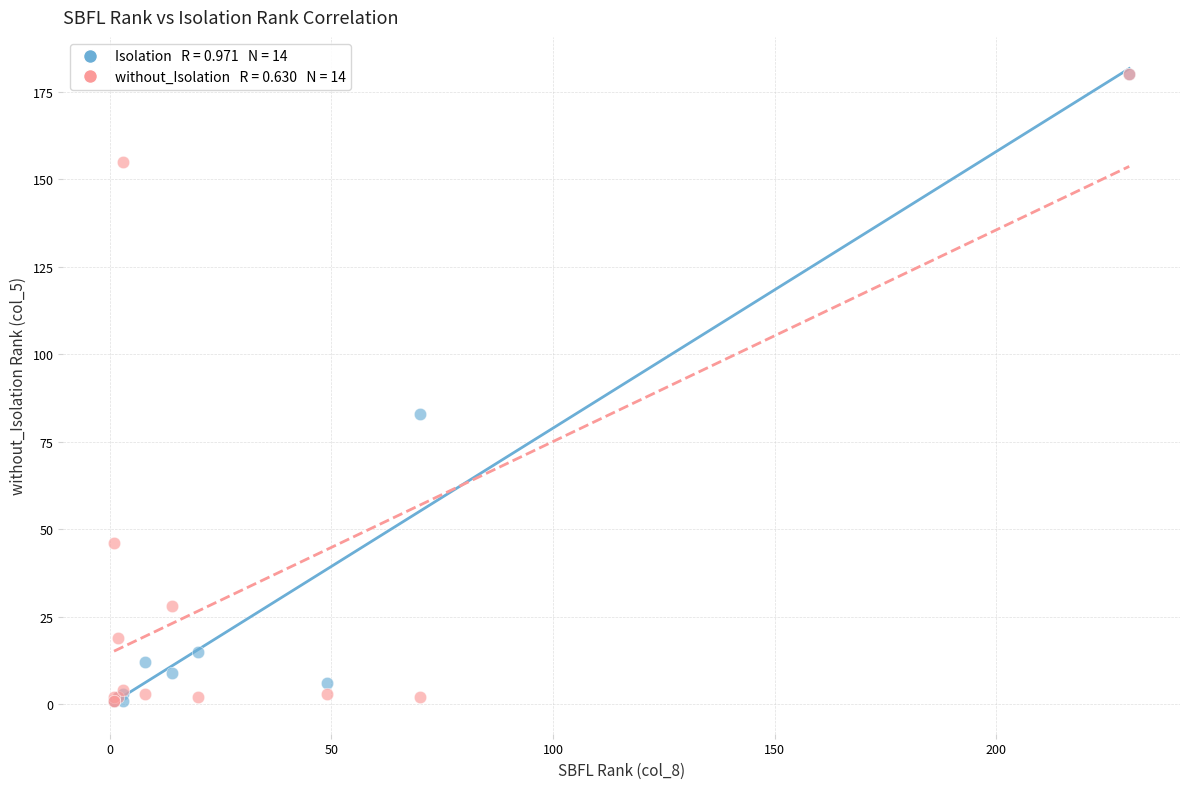

Across all series, what Y value is closest to 90?

83